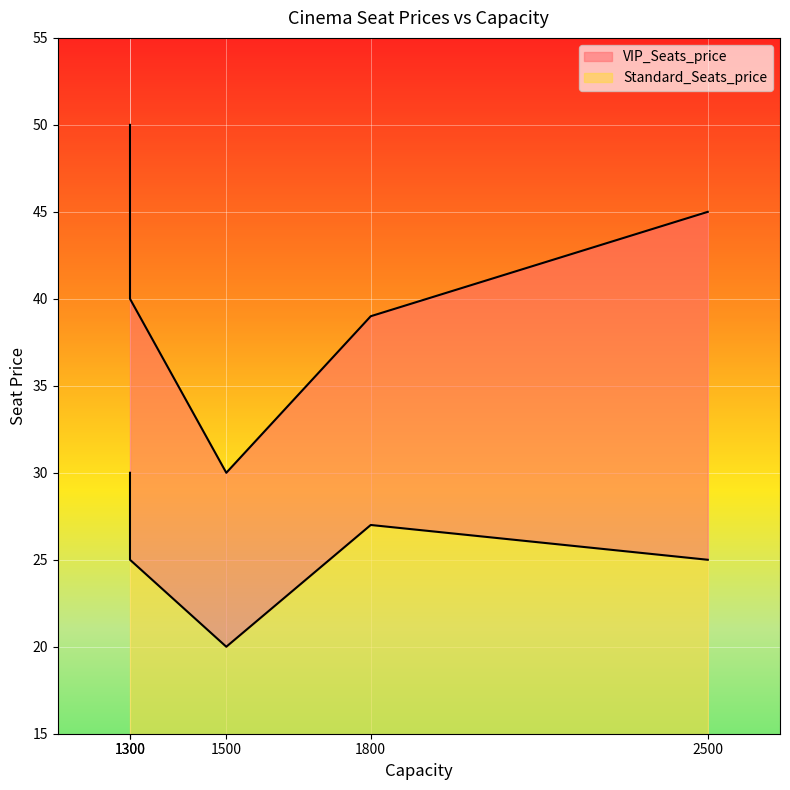

How many lines are shown in the chart?

2